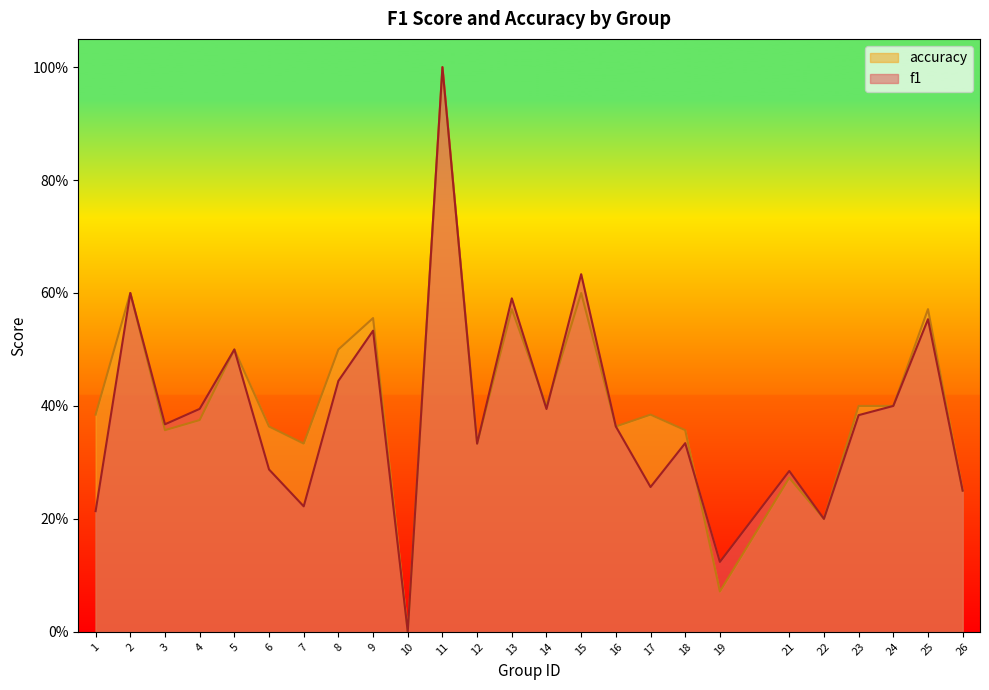

What is the difference between the accuracy values at 15 and 26?

0.3